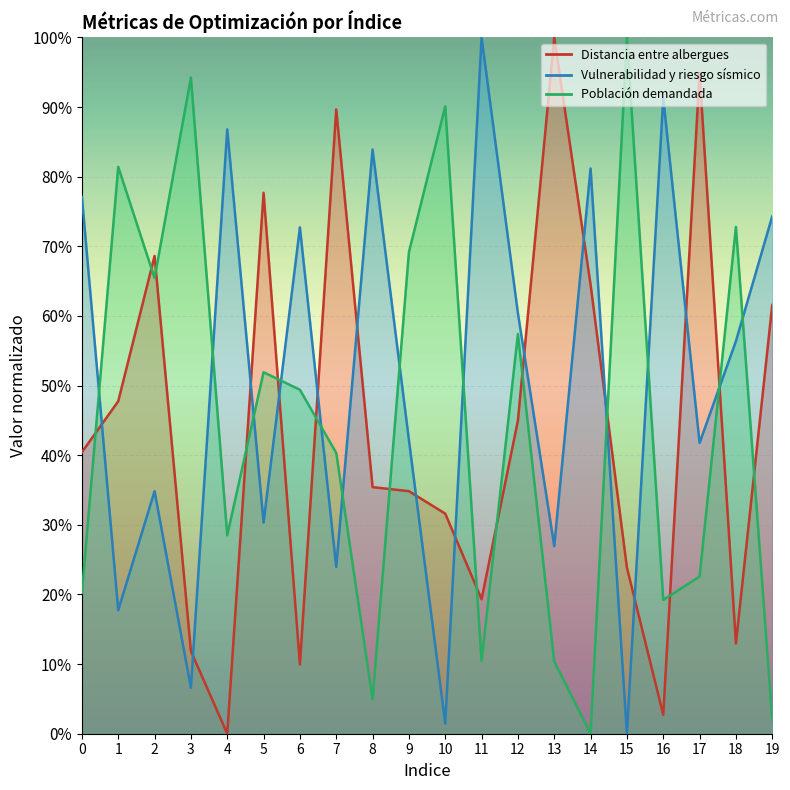

True or false: Distancia entre albergues has a value of 1.0 at 14.

False